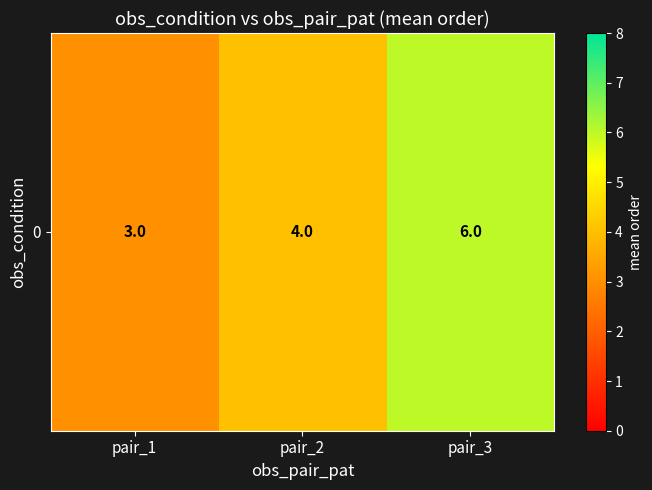

At which category does the chart reach its minimum across all series?

pair_1